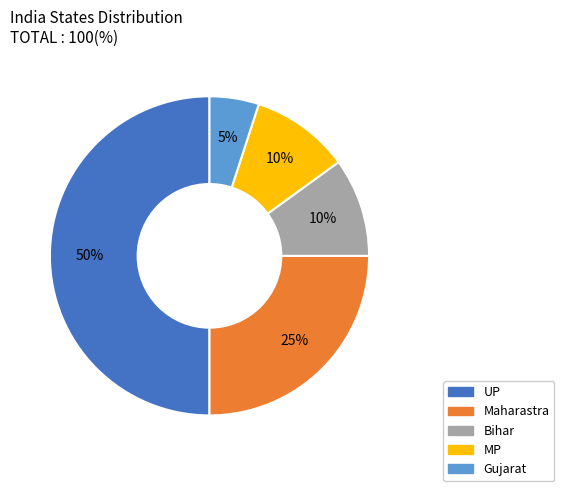

Which slice is the largest?

UP